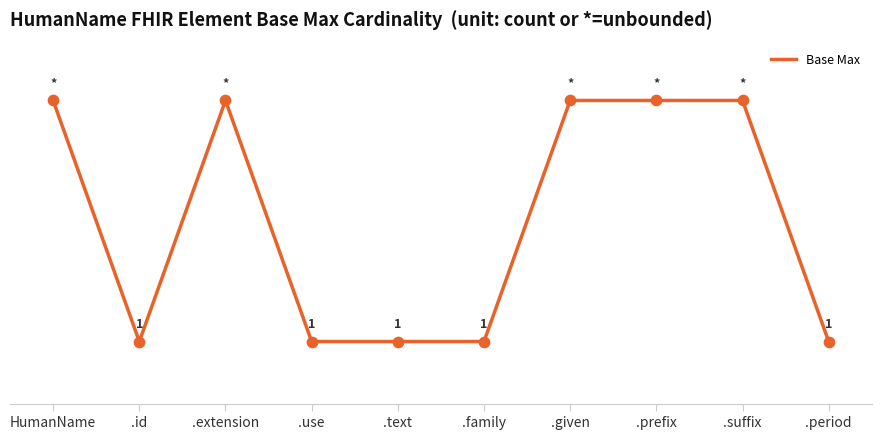

Is this an area chart (filled region under the line)?

No